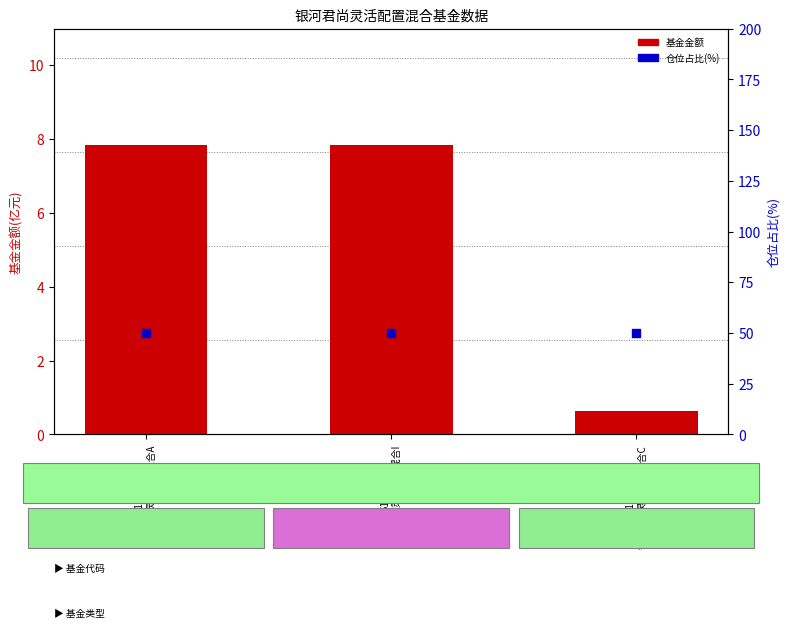

What are all the series names shown in the legend?

基金金额, 仓位占比(%)